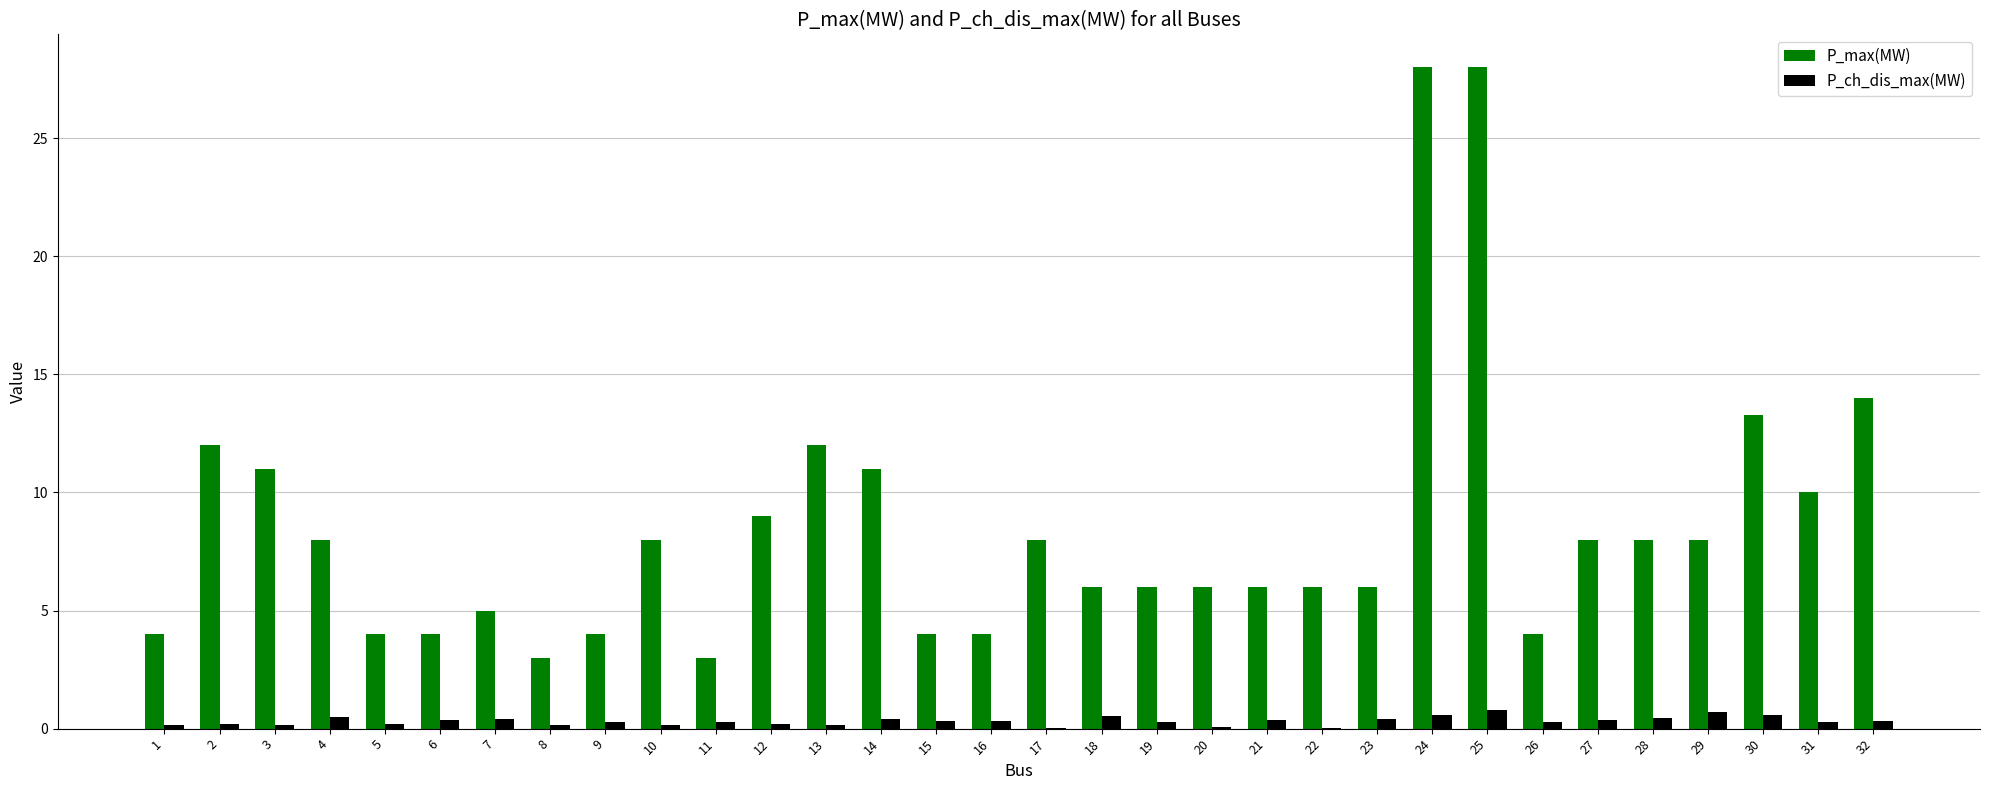

The P_max(MW) series shows 12.4 at 17. True or false?

False